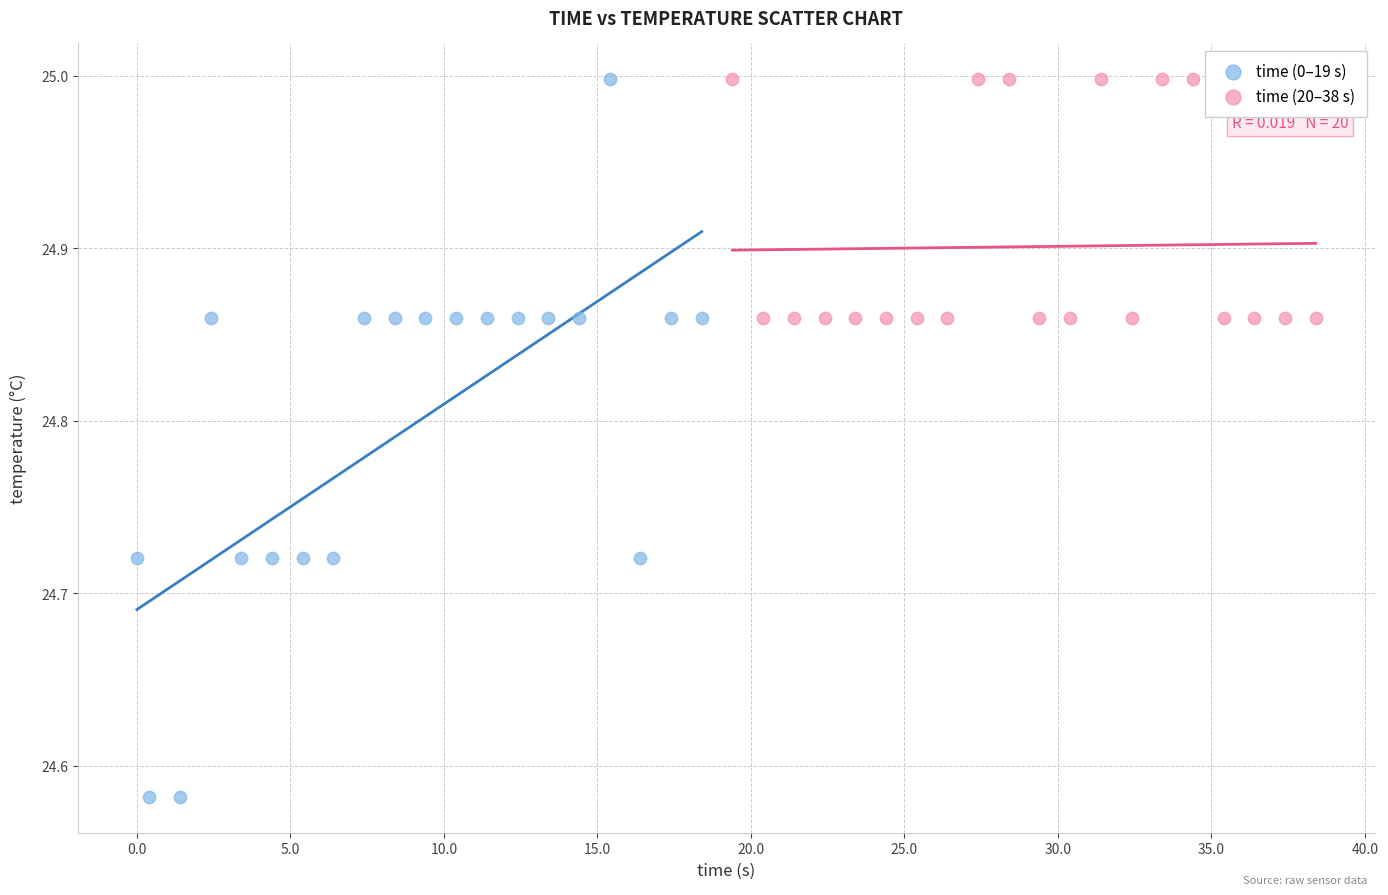

Which series has the widest spread of Y values?

time (0–19 s)